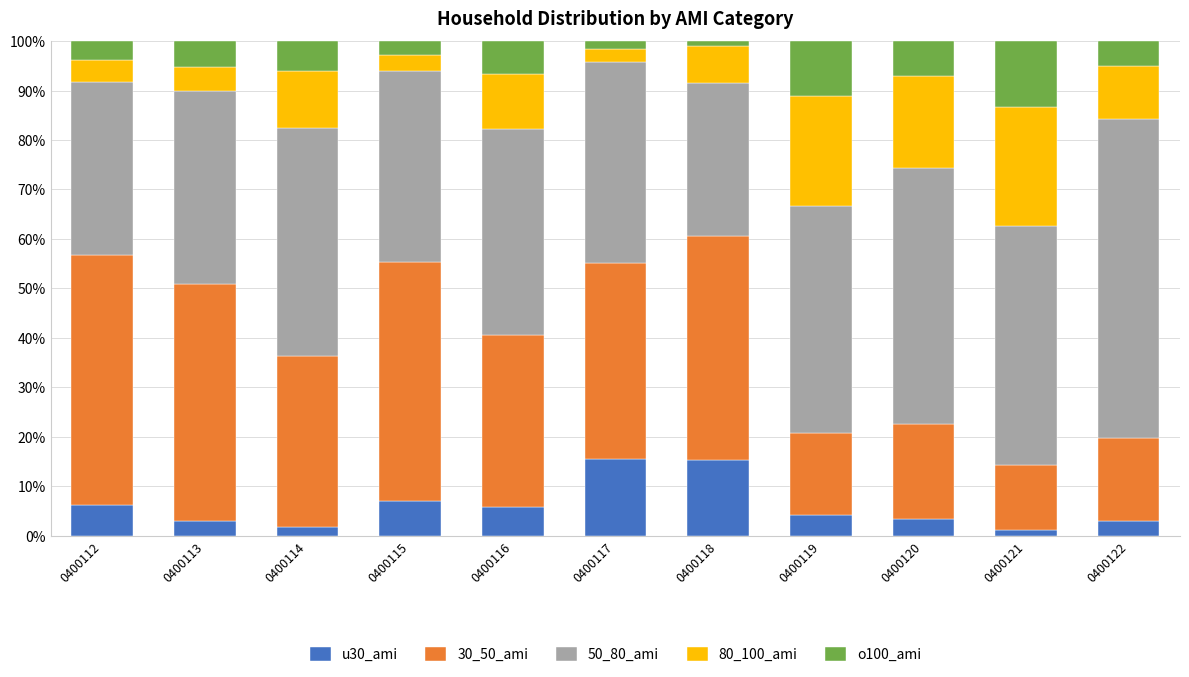

What is the maximum value for u30_ami?

15.5